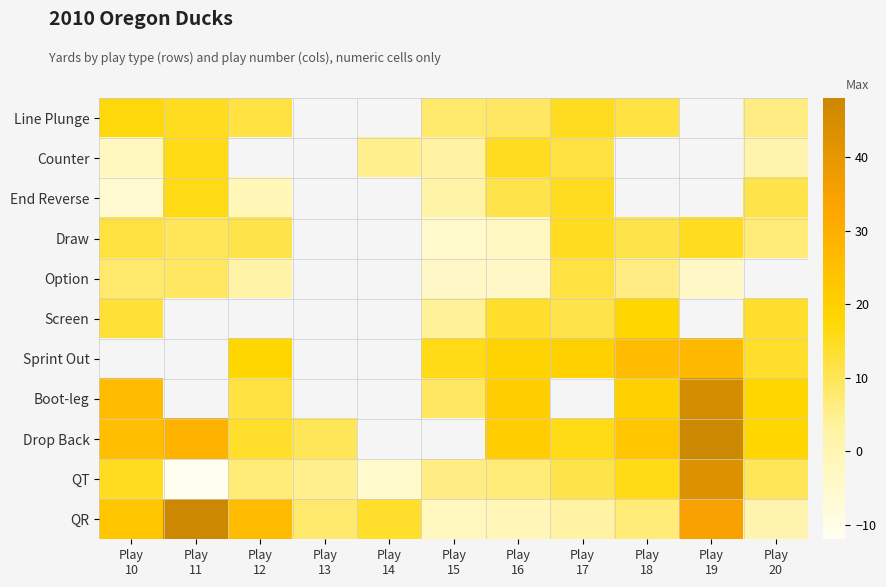

Where is Counter nearest to the value 7?

Play 14